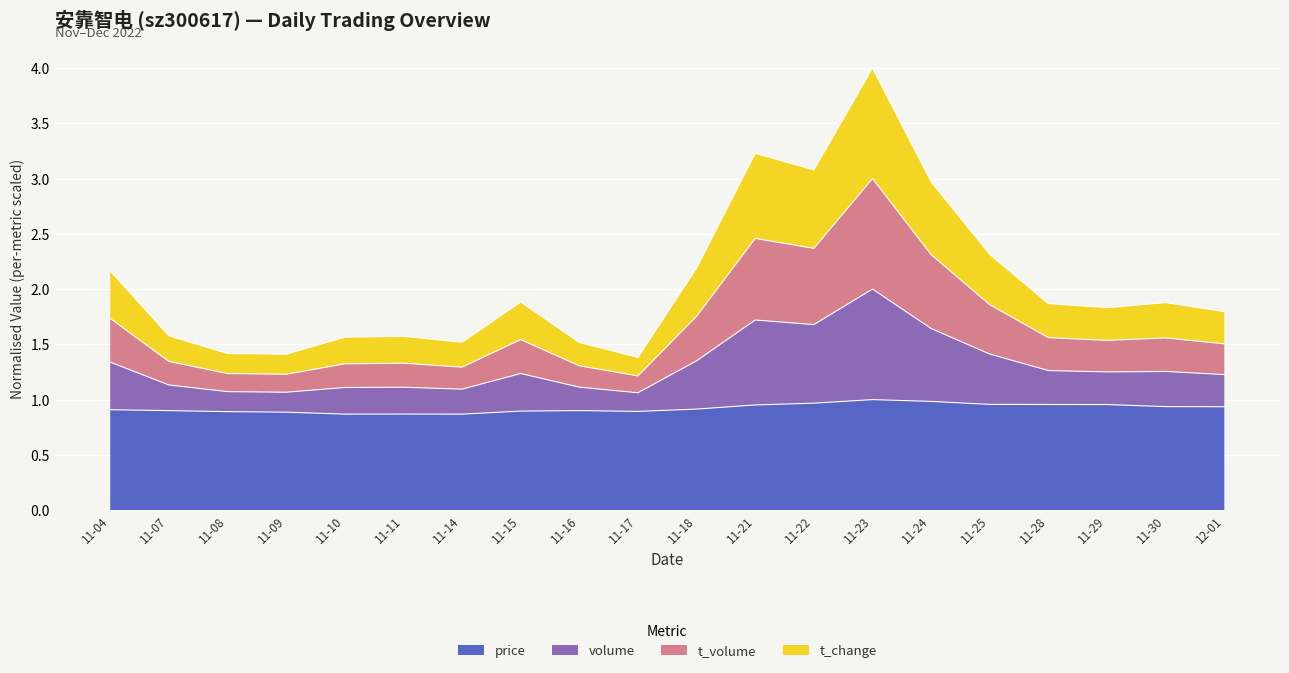

What is the lowest value of the price series?

0.9